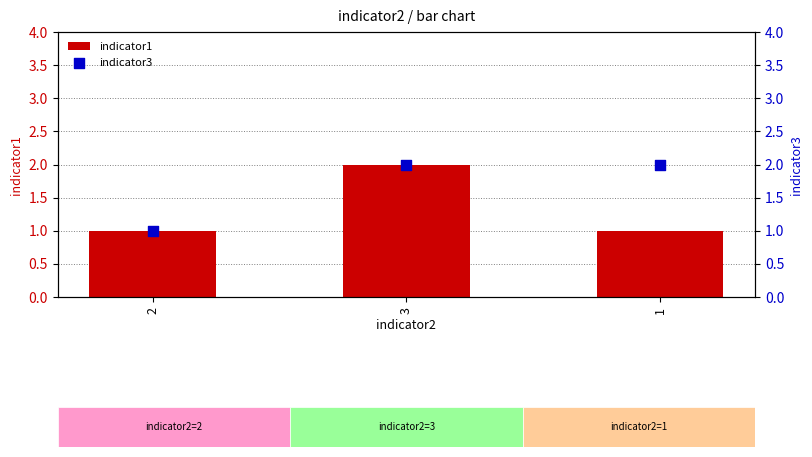

Which series has the largest total across all categories?

indicator3